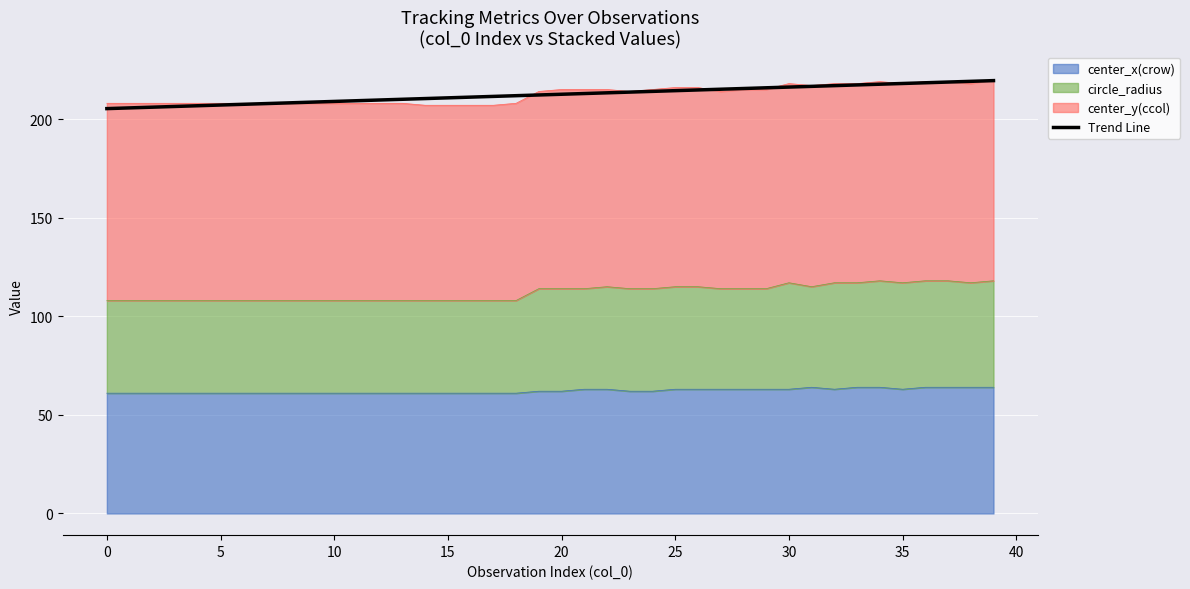

How many values are below 212?

19